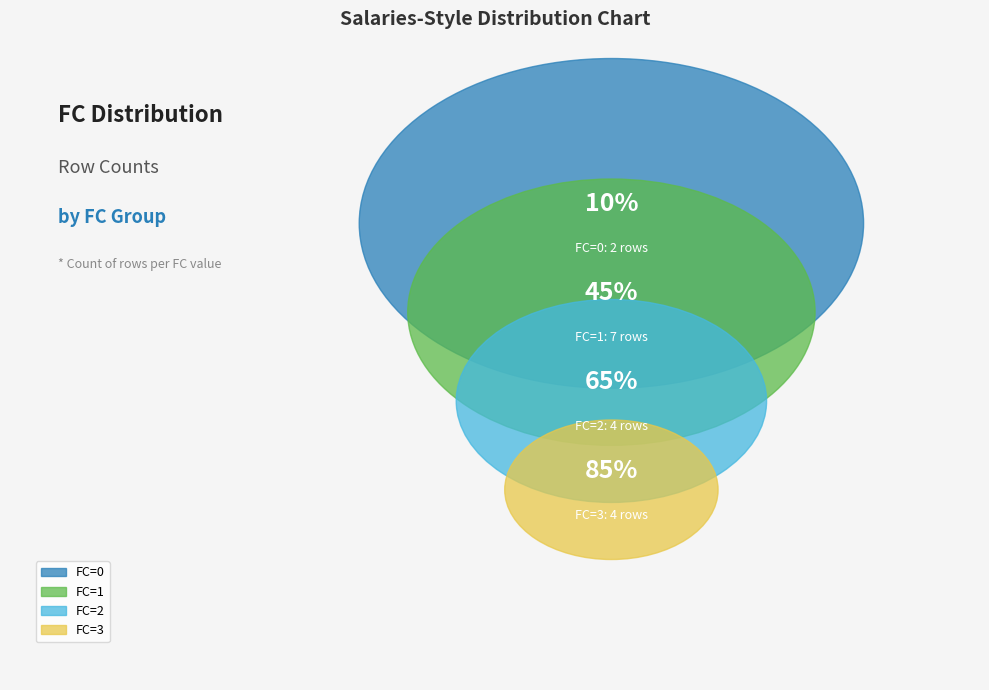

What is the change in value from FC=1 to FC=3?

-3